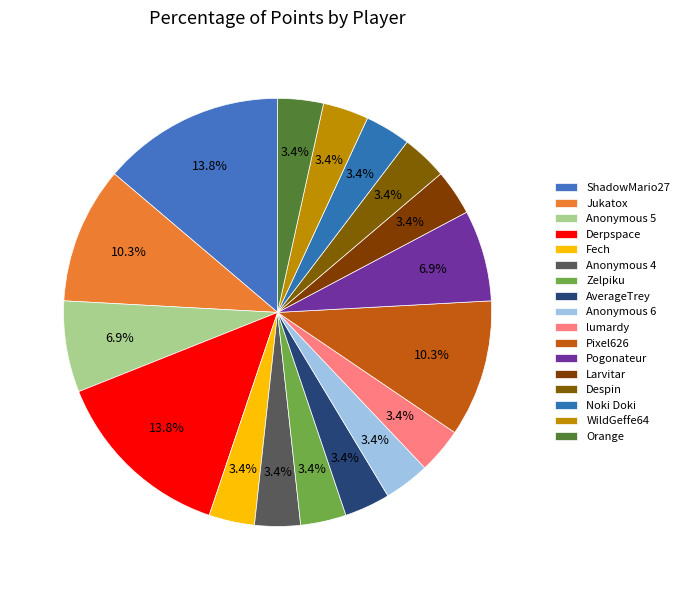

Count the number of slices in the pie.

17